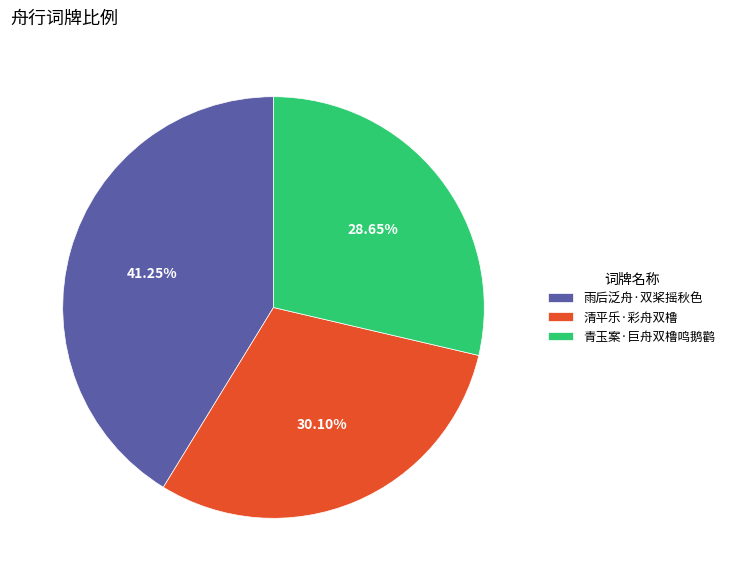

Is 清平乐·彩舟双橹 the majority of the pie?

No